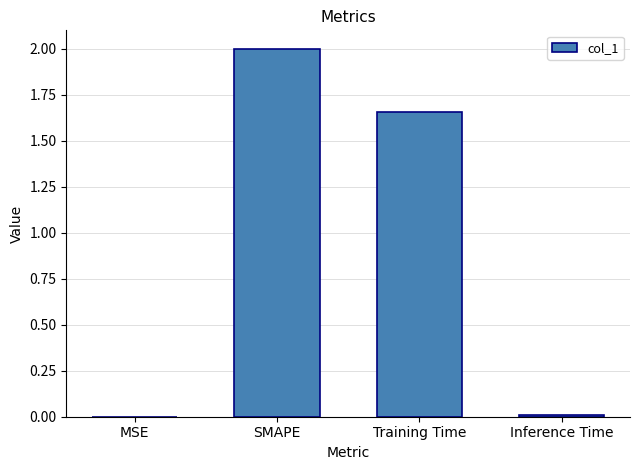

Is it true that the value at MSE is 0.0?

True